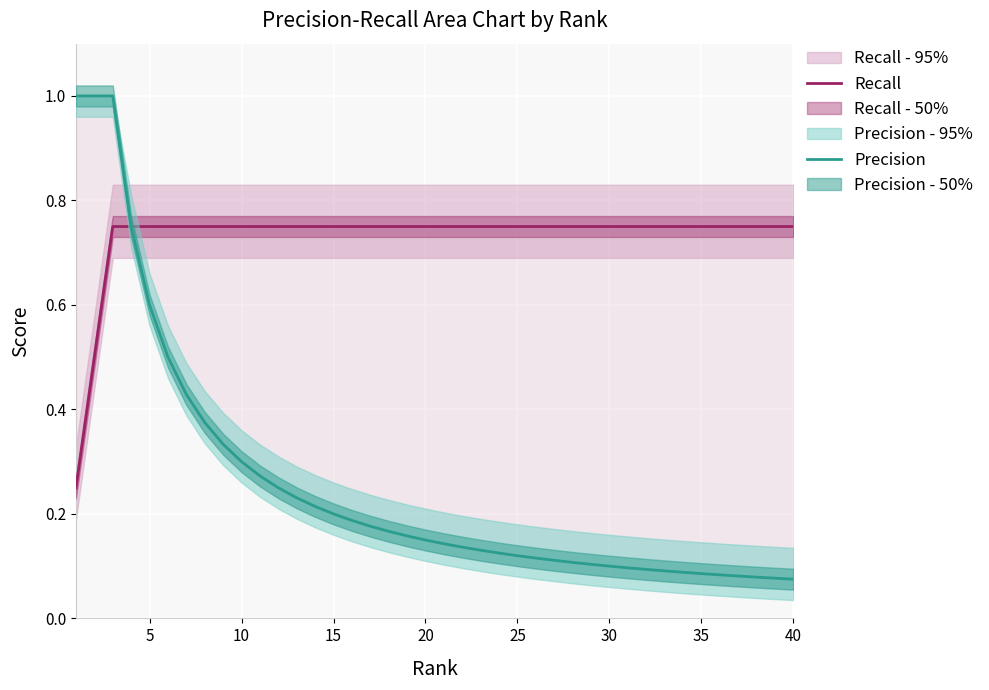

True or false: Recall has more than 1 points higher than both neighbors.

False